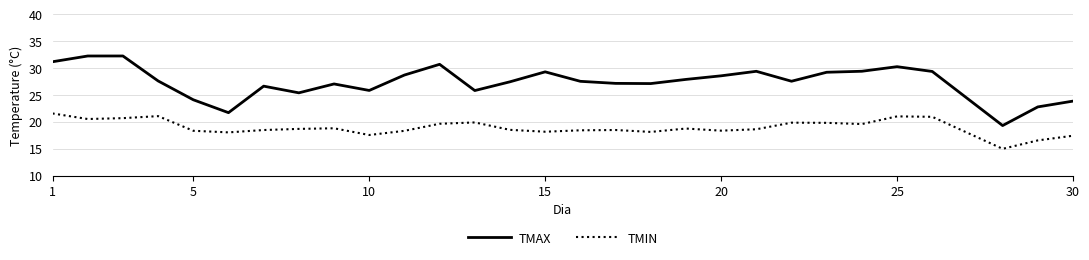

What are all the series names shown in the legend?

TMAX, TMIN